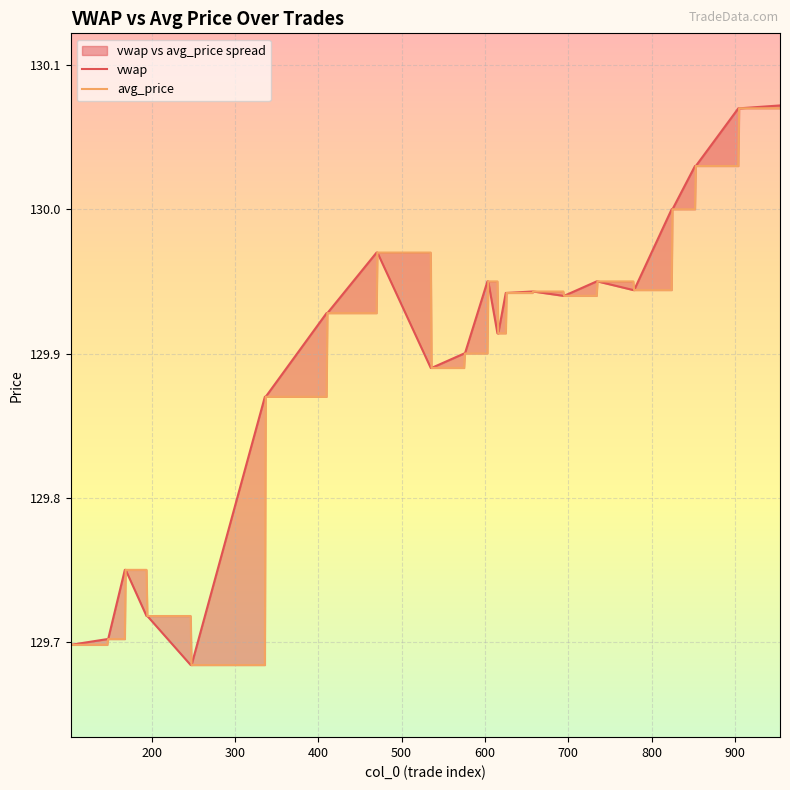

Which has a higher value, 195 or 536?

536